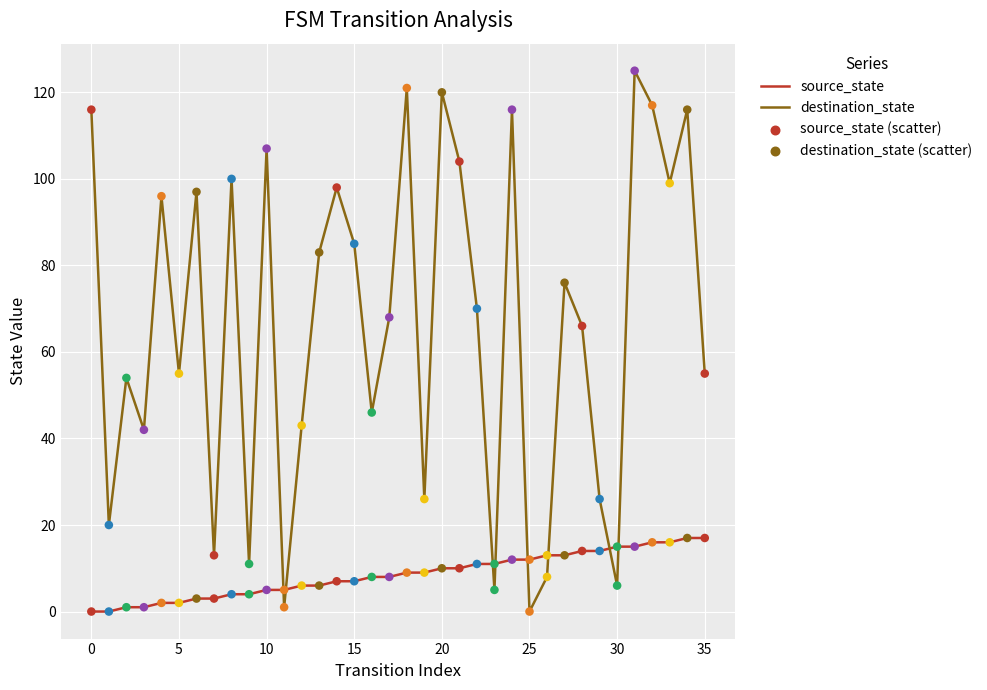

At how many categories does at least one series exceed 108?

7